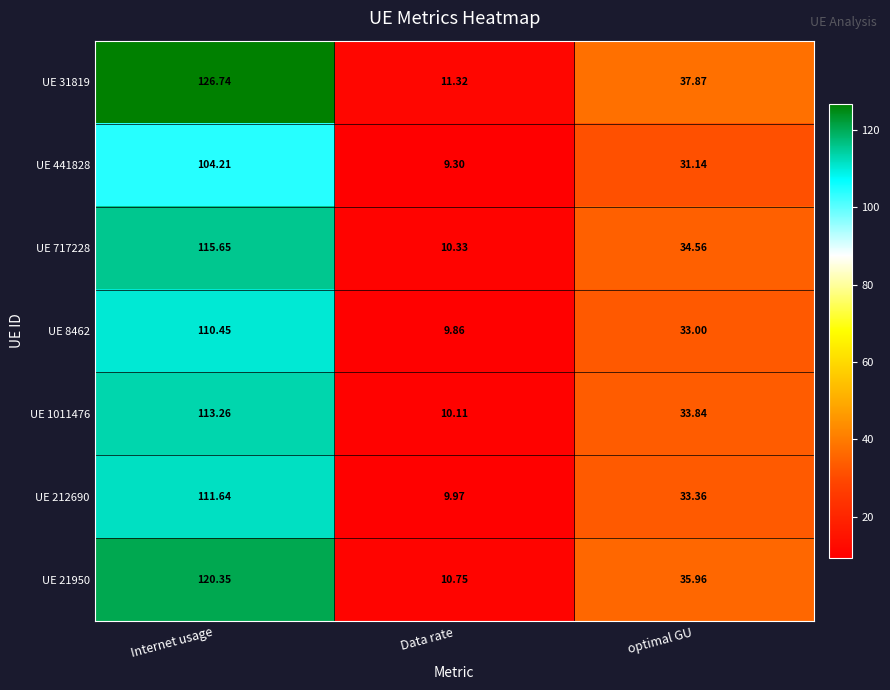

At which category does the chart reach its peak across all series?

Internet usage